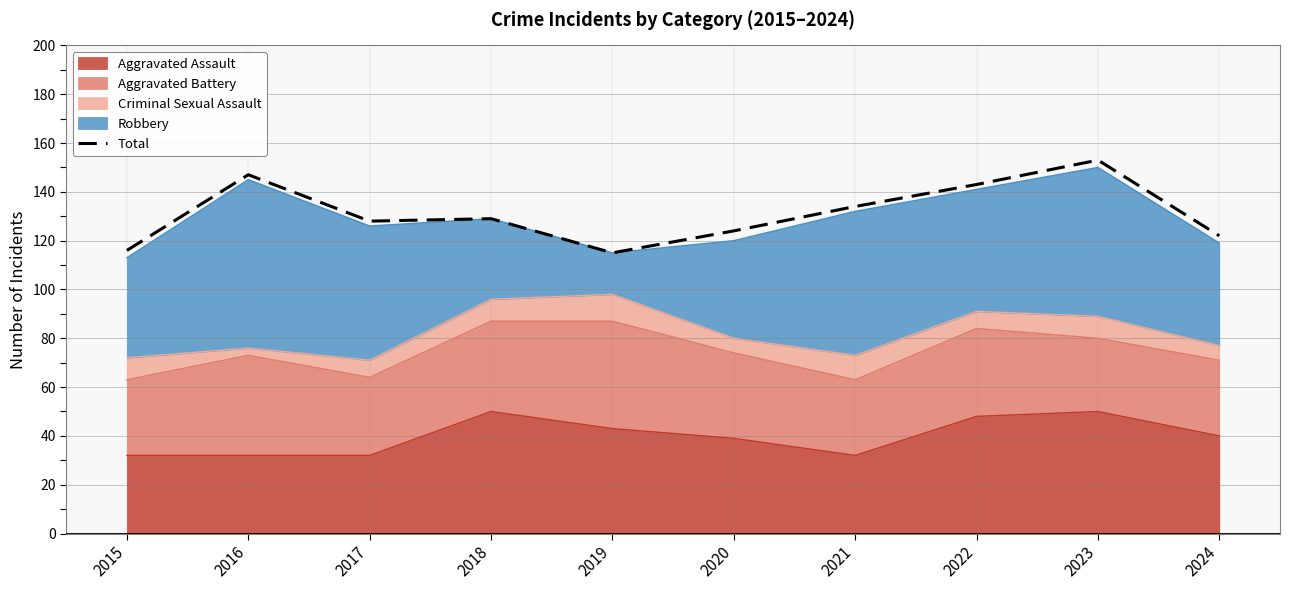

List the labels in order of value, largest first.

2023, 2016, 2022, 2021, 2018, 2017, 2020, 2024, 2015, 2019